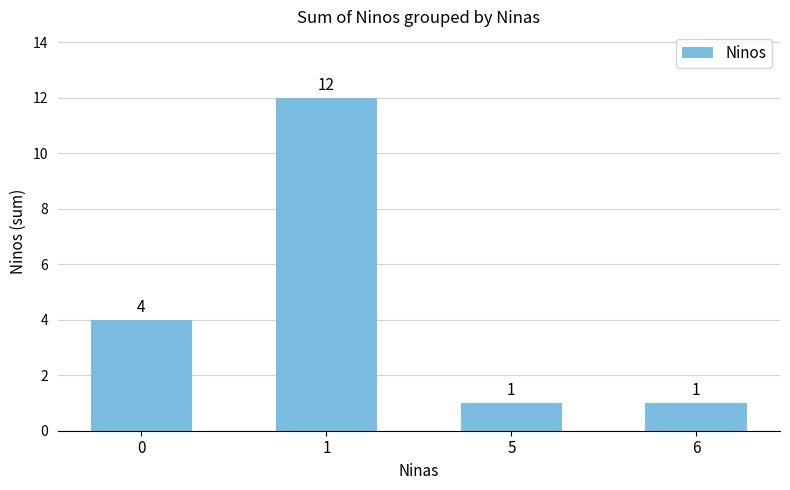

What is the difference between the second highest and minimum values?

3